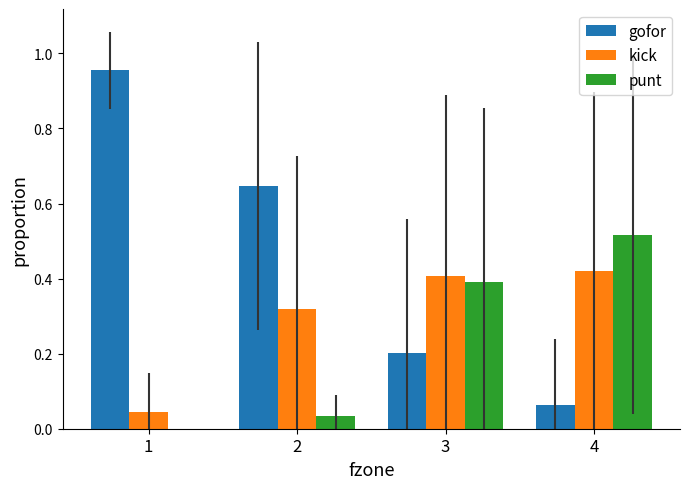

Is the value of gofor at 1 greater than the value of punt at 1?

Yes